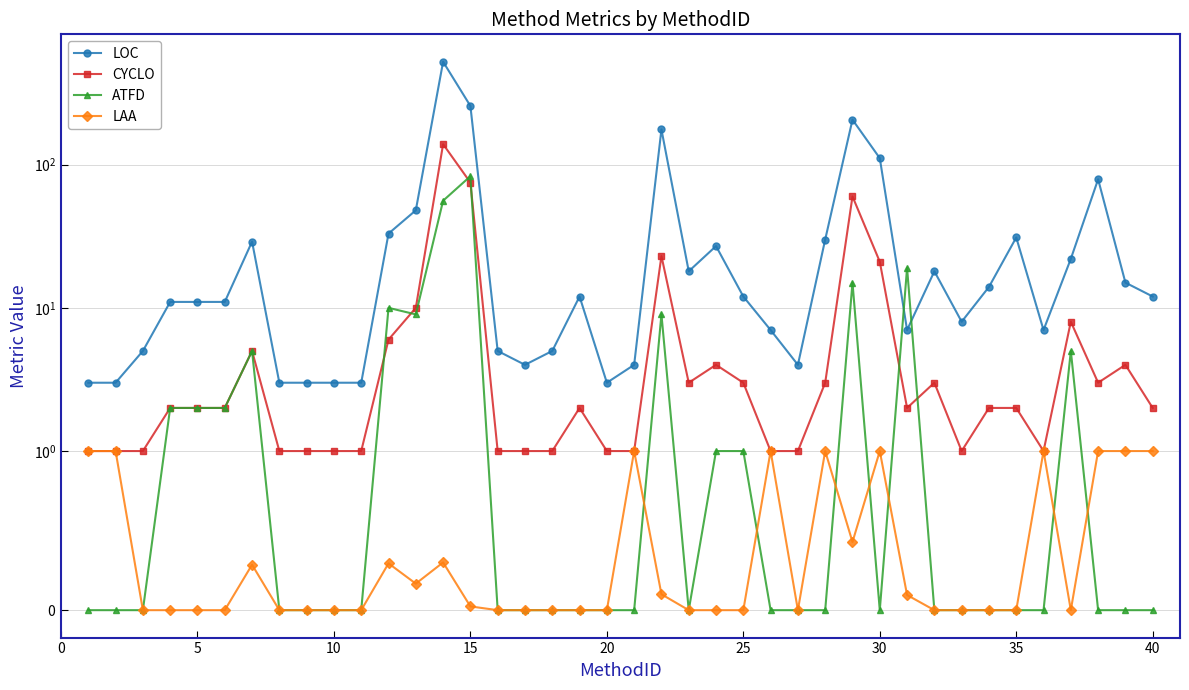

In LAA, how many points are higher than both neighbors (excluding endpoints)?

8